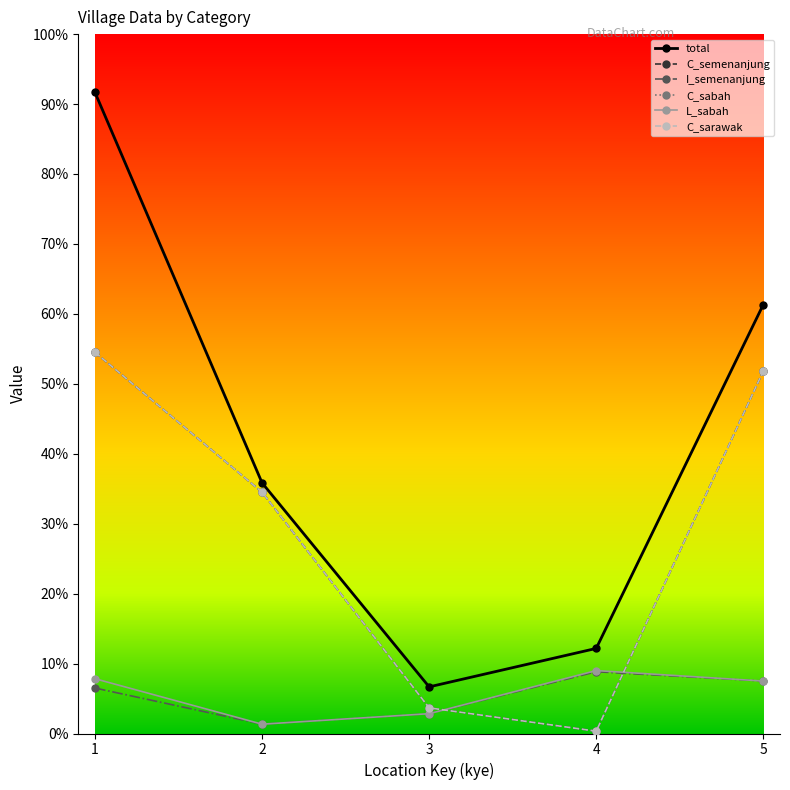

At how many categories does at least one series exceed 19?

5